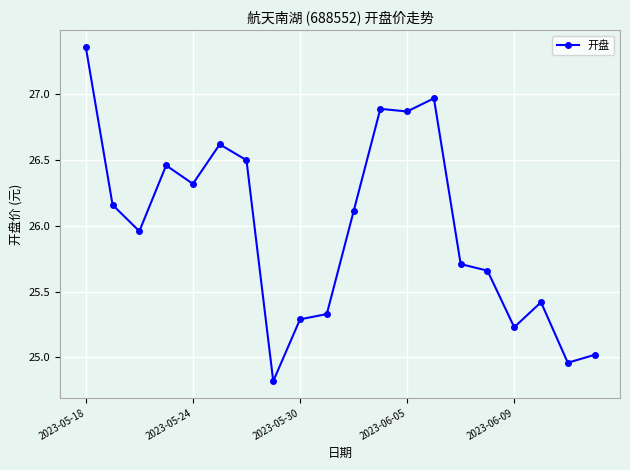

How many distinct data groups are displayed?

1